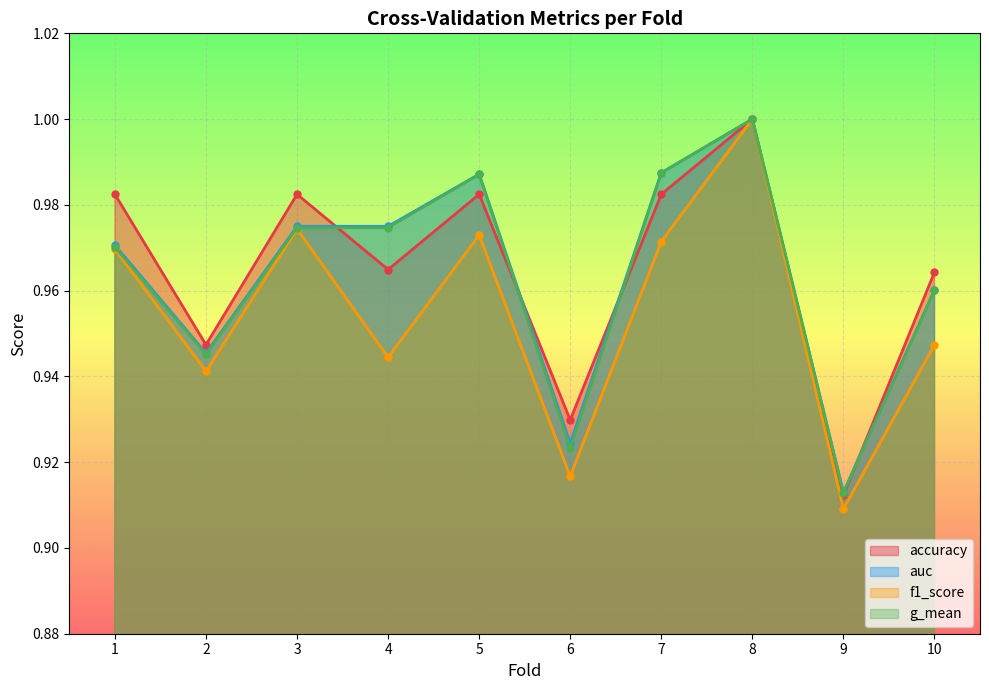

What is the value of the f1_score point at the 8th from the left?

1.0